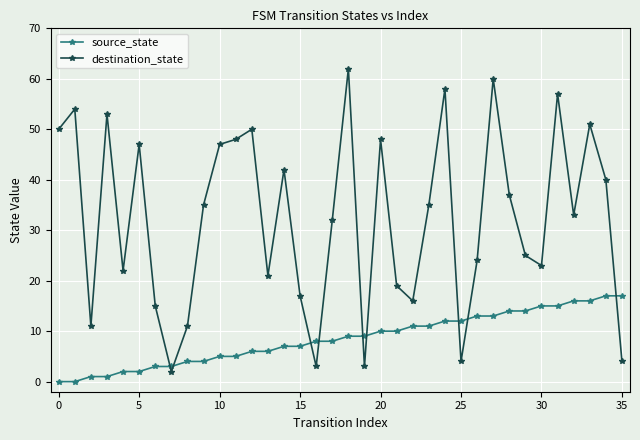

True or false: source_state and destination_state intersect in this chart.

True